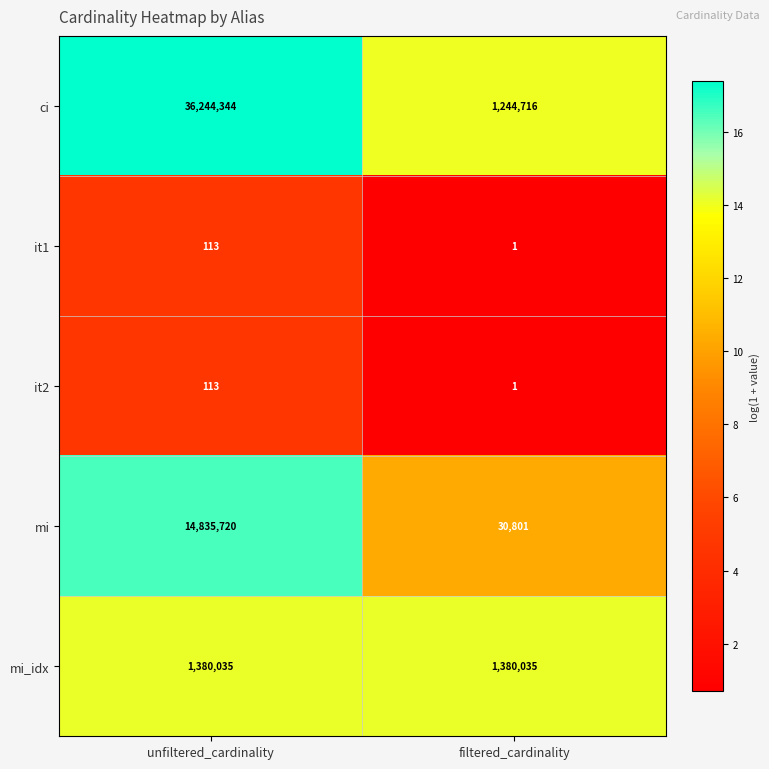

Reading right to left, list all the values displayed in this chart.

ci: filtered_cardinality=1244716	unfiltered_cardinality=36244344
it1: filtered_cardinality=1	unfiltered_cardinality=113
it2: filtered_cardinality=1	unfiltered_cardinality=113
mi: filtered_cardinality=30801	unfiltered_cardinality=14835720
mi_idx: filtered_cardinality=1380035	unfiltered_cardinality=1380035